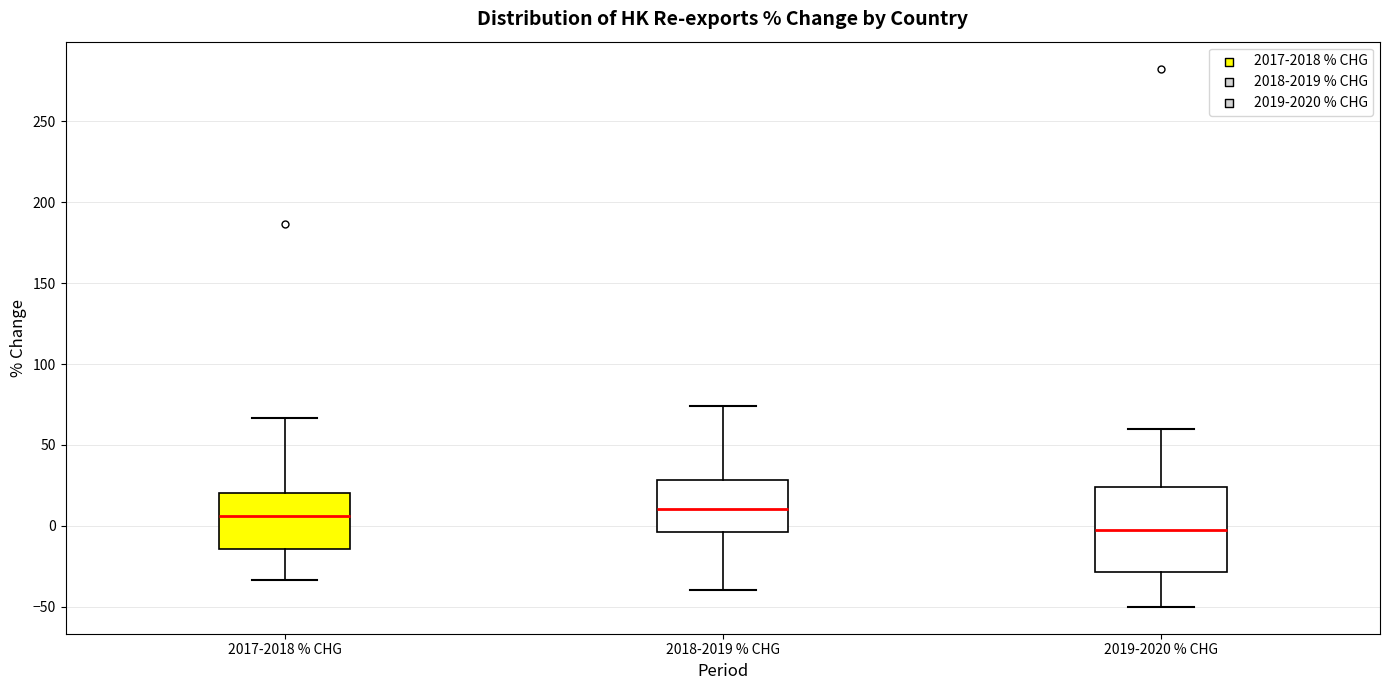

Where is the upper edge of the box for 2019-2020 % CHG on the y-axis? The values are not printed on the chart, so give them approximately, as read against the axis.

25